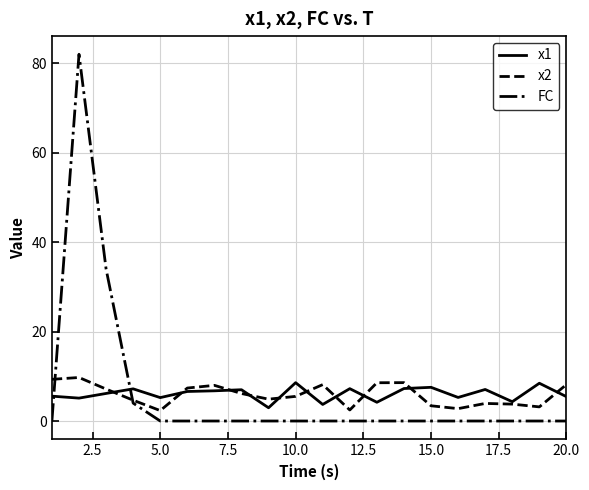

What is the maximum value shown in the chart?

82.0